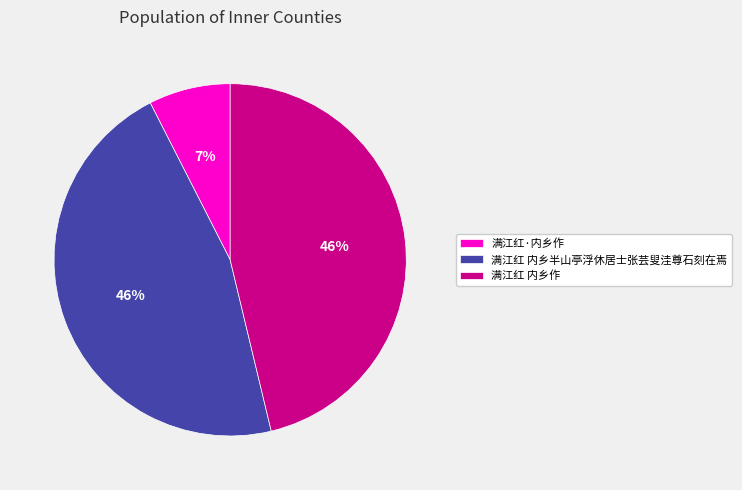

Is it true that 满江红 内乡半山亭浮休居士张芸叟洼尊石刻在焉 is 46% of the pie?

True